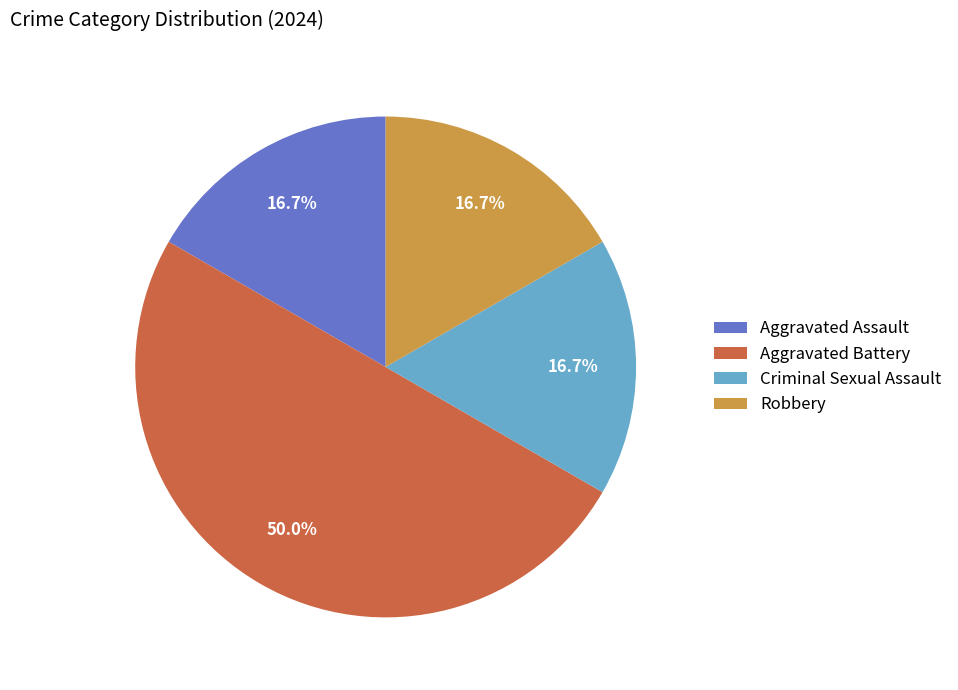

Between Criminal Sexual Assault and Aggravated Battery, which is larger?

Aggravated Battery